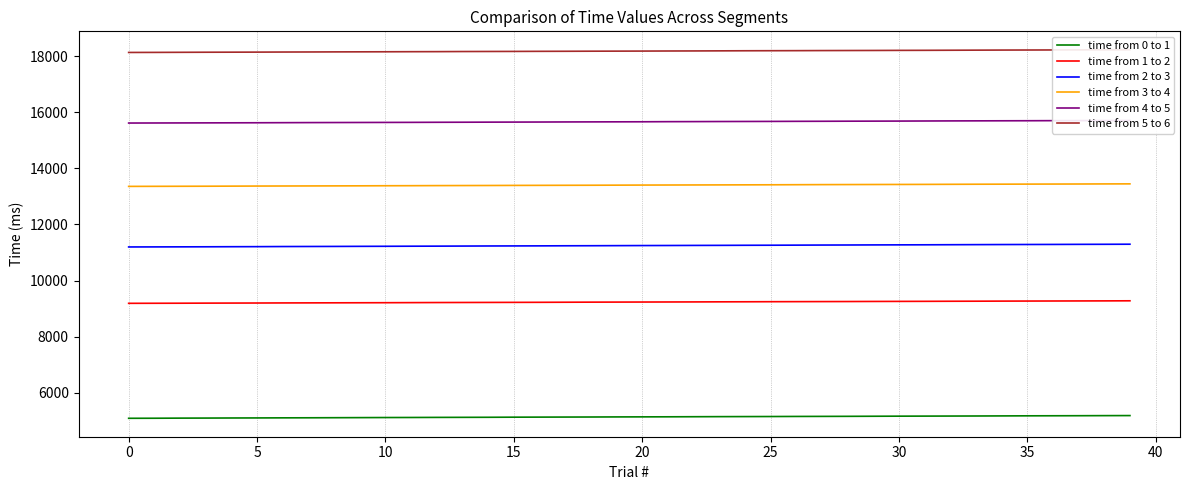

At how many categories does at least one series exceed 11011?

40